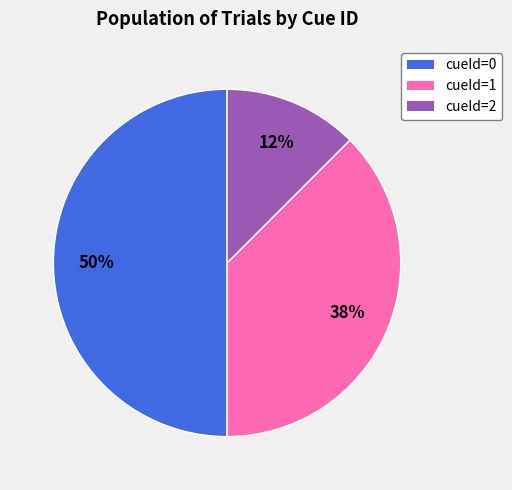

Which slice is the smallest?

cueId=2